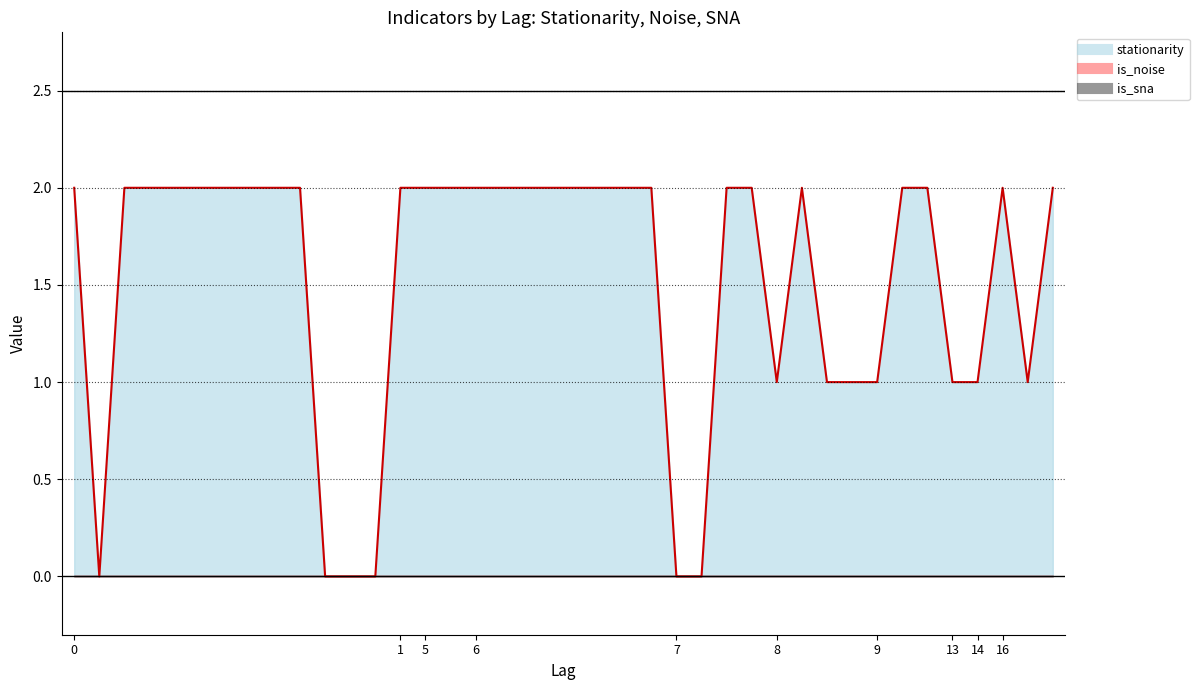

True or false: is_noise and is_sna intersect in this chart.

False